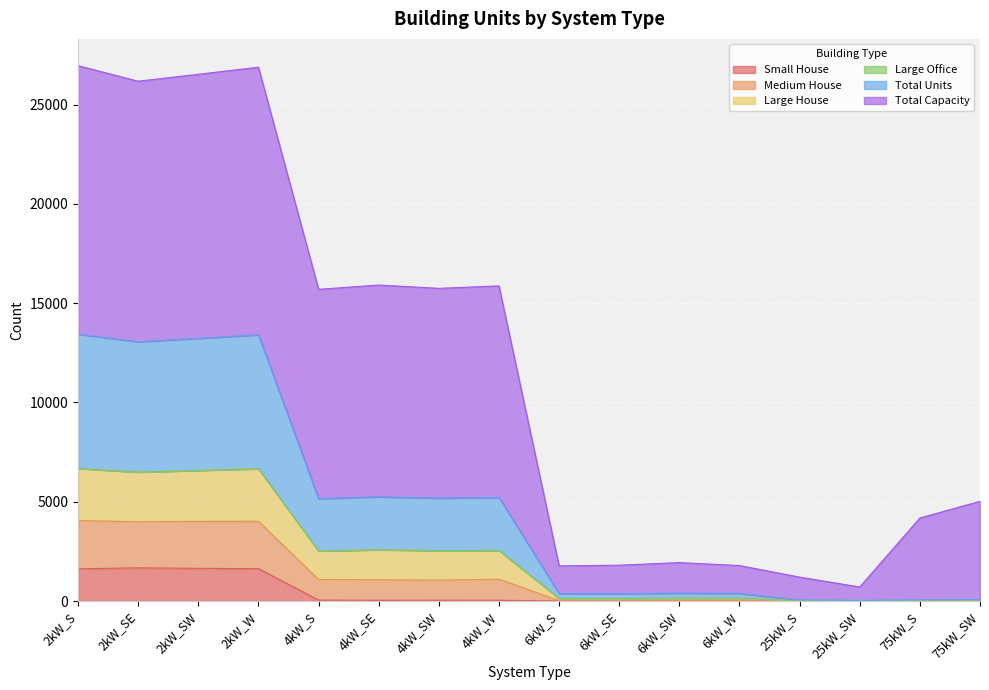

At which label does Small House reach its minimum?

6kW_S